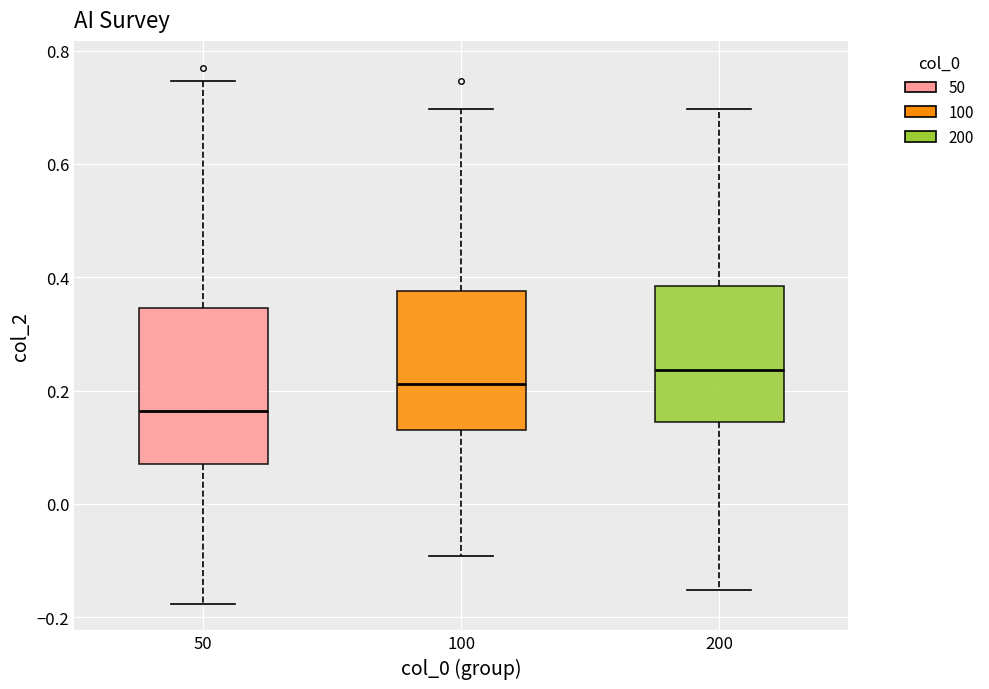

Comparing the boxes themselves (not the whiskers), which one is the tallest?

50